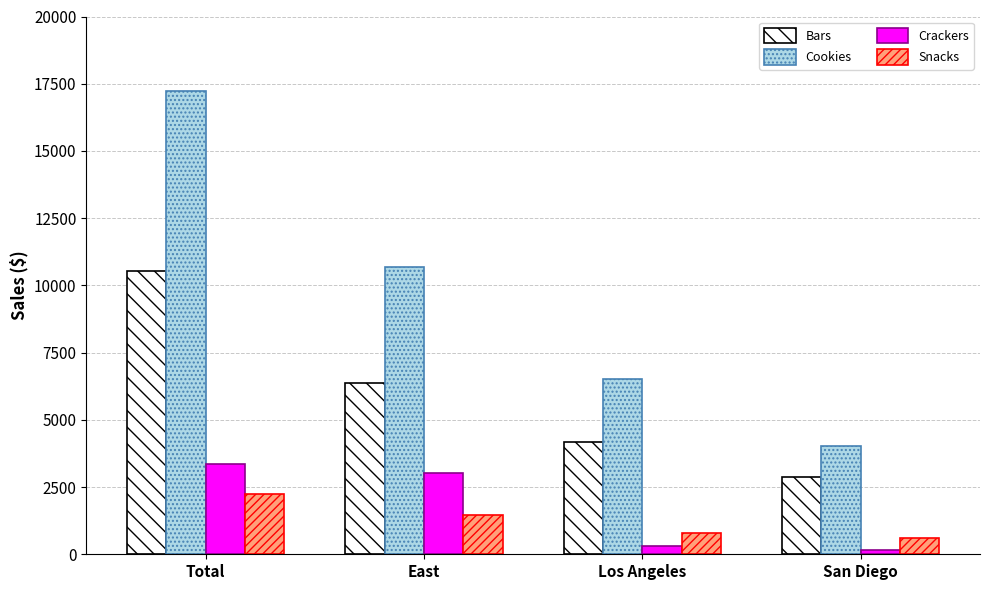

At how many categories does at least one series exceed 6152?

3